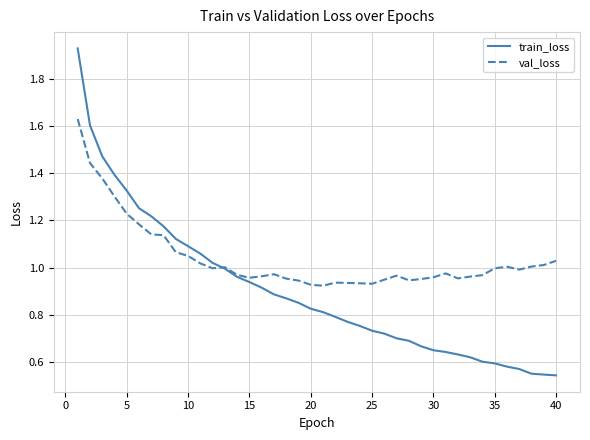

True or false: train_loss and val_loss intersect in this chart.

True